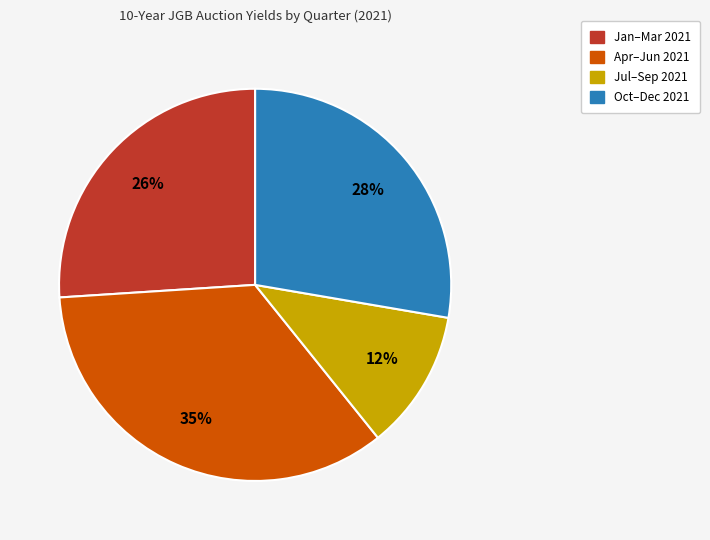

To the nearest percent, what is the difference between the largest and smallest slice percentages?

23%